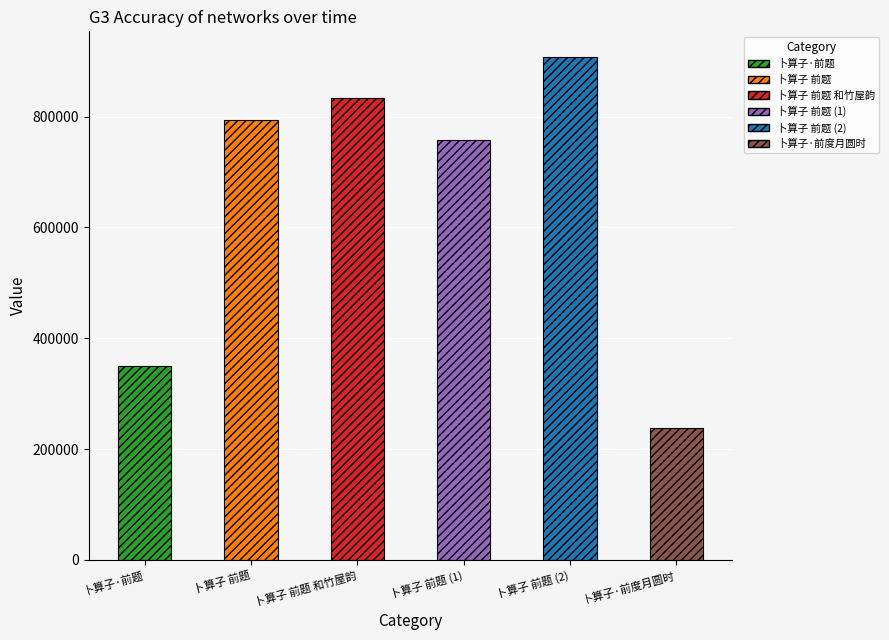

Which category has the lowest value across all series?

卜算子·前度月圆时